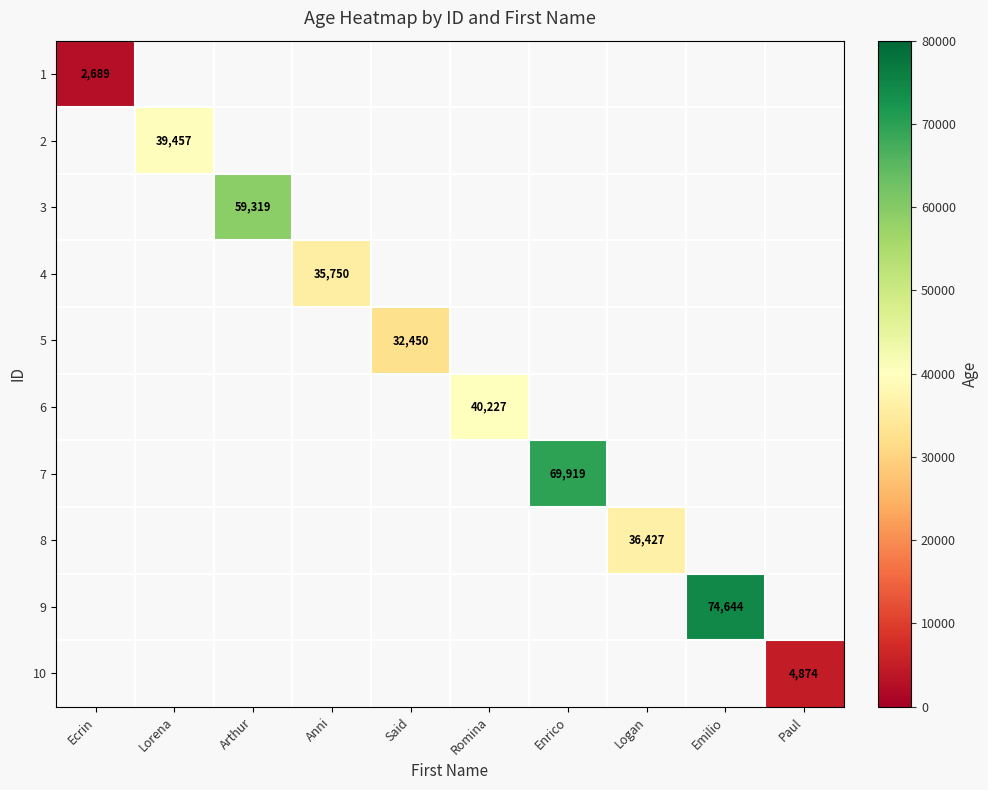

At how many categories does at least one series exceed 39527?

4